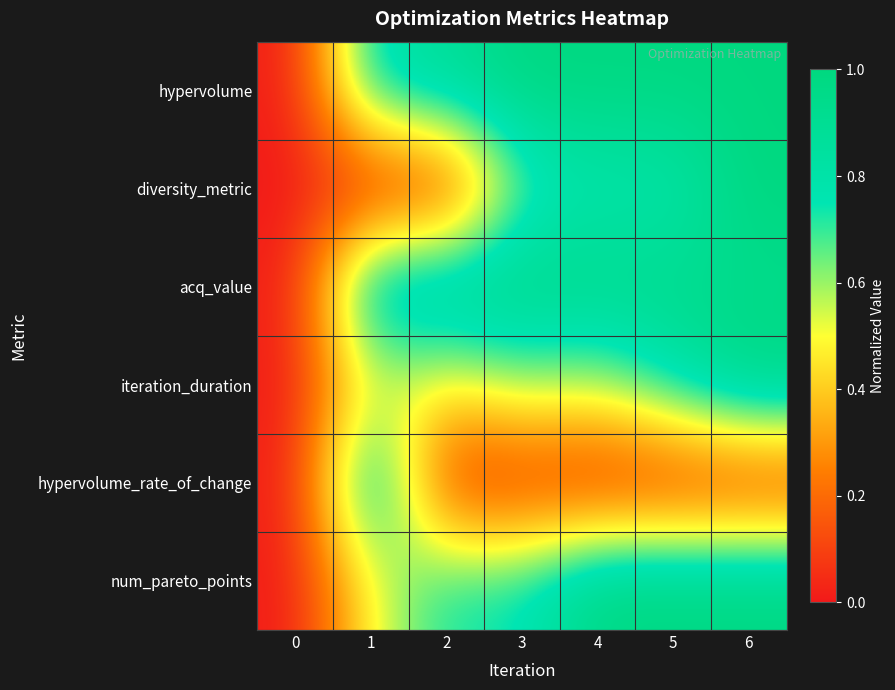

At which category is the sum across all series the highest?

6